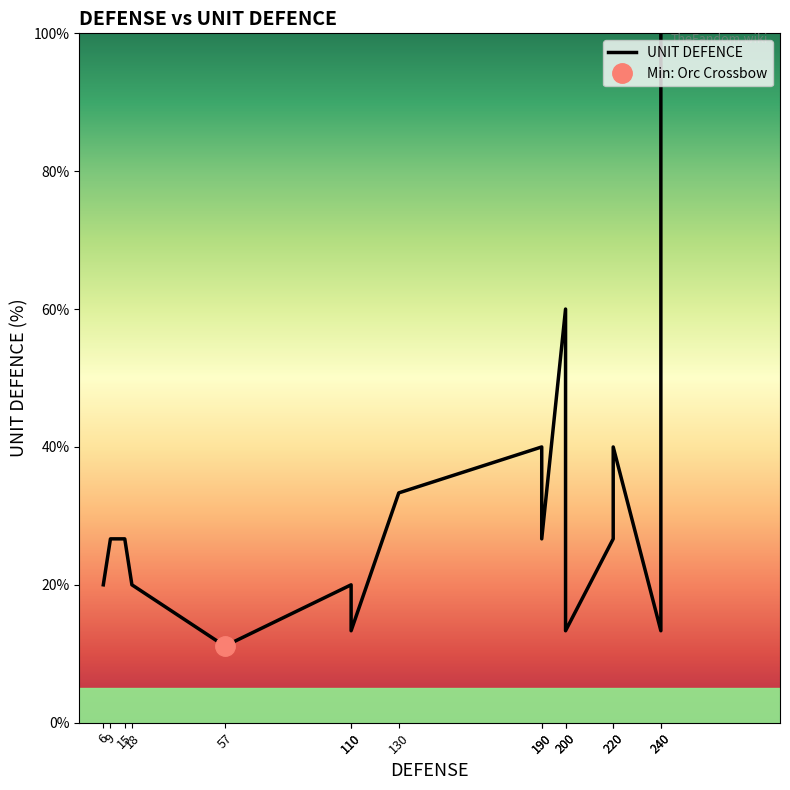

True or false: the data has more than 1 interior local peaks.

True